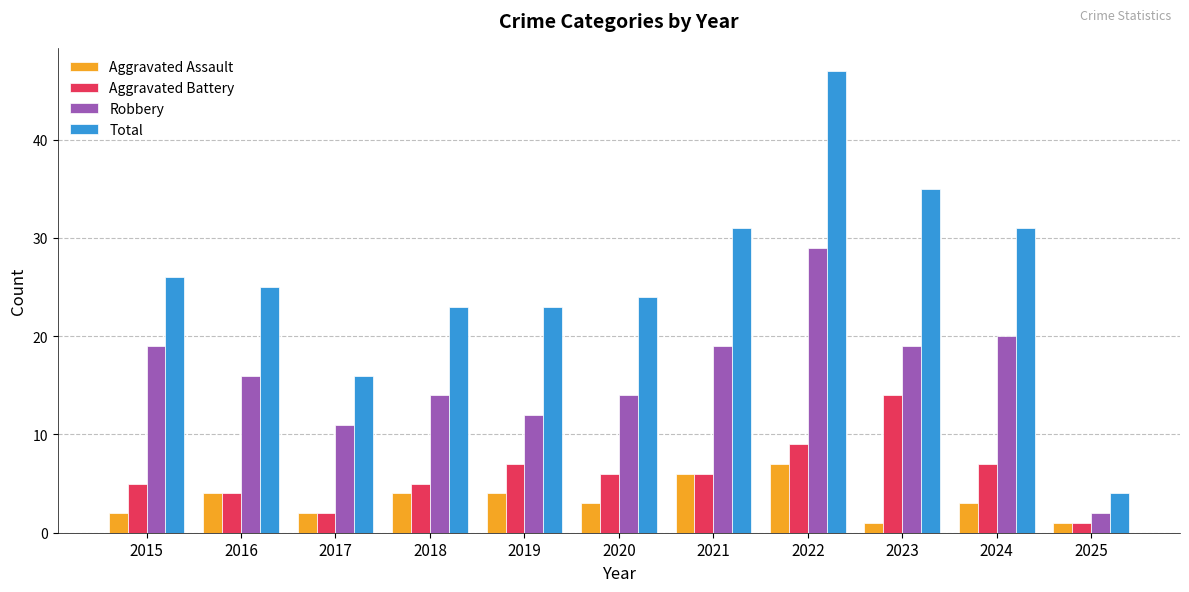

Are the bars horizontal?

No